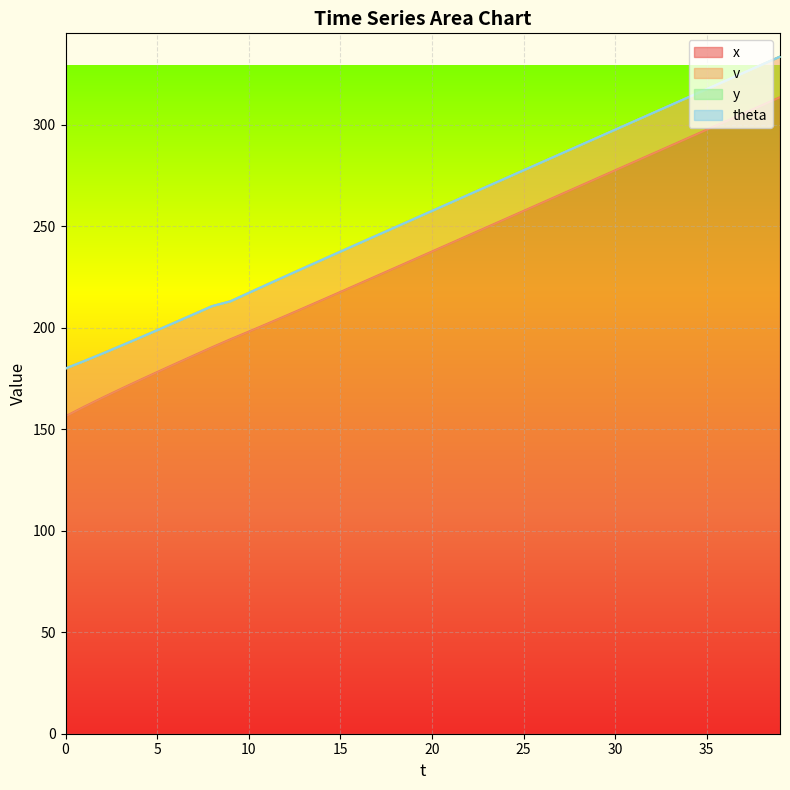

Reading left to right, list all the values displayed in this chart.

x: 0=156.5	1=161.1	2=165.6	3=169.9	4=174.1	5=178.2	6=182.3	7=186.4	8=190.5	9=194.4	10=198.2	11=202.0	12=205.9	13=209.8	14=213.7	15=217.7	16=221.7	17=225.7	18=229.6	19=233.6	20=237.6	21=241.6	22=245.6	23=249.6	24=253.6	25=257.6	26=261.6	27=265.6	28=269.6	29=273.6	30=277.6	31=281.6	32=285.6	33=289.6	34=293.6	35=297.6	36=301.6	37=305.6	38=309.6	39=313.6
v: 0=23.5	1=22.5	2=21.7	3=21.2	4=20.9	5=20.6	6=20.4	7=20.3	8=20.2	9=18.7	10=19.1	11=19.3	12=19.5	13=19.7	14=19.8	15=19.8	16=19.9	17=19.9	18=19.9	19=20.0	20=20.0	21=20.0	22=20.0	23=20.0	24=20.0	25=20.0	26=20.0	27=20.0	28=20.0	29=20.0	30=20.0	31=20.0	32=20.0	33=20.0	34=20.0	35=20.0	36=20.0	37=20.0	38=20.0	39=20.0
y: 0=0.0	1=0.0	2=0.0	3=0.0	4=0.0	5=0.0	6=0.0	7=0.0	8=0.0	9=0.0	10=0.0	11=0.0	12=0.0	13=0.0	14=0.0	15=0.0	16=0.0	17=0.0	18=0.0	19=0.0	20=0.0	21=0.0	22=0.0	23=0.0	24=0.0	25=0.0	26=0.0	27=0.0	28=0.0	29=0.0	30=0.0	31=0.0	32=0.0	33=0.0	34=0.0	35=0.0	36=0.0	37=0.0	38=0.0	39=0.0
theta: 0=0.0	1=0.0	2=0.0	3=0.0	4=0.0	5=0.0	6=0.0	7=0.0	8=0.0	9=0.0	10=0.0	11=0.0	12=0.0	13=0.0	14=0.0	15=0.0	16=0.0	17=0.0	18=0.0	19=0.0	20=0.0	21=0.0	22=0.0	23=0.0	24=0.0	25=0.0	26=0.0	27=0.0	28=0.0	29=0.0	30=0.0	31=0.0	32=0.0	33=0.0	34=0.0	35=0.0	36=0.0	37=0.0	38=0.0	39=0.0